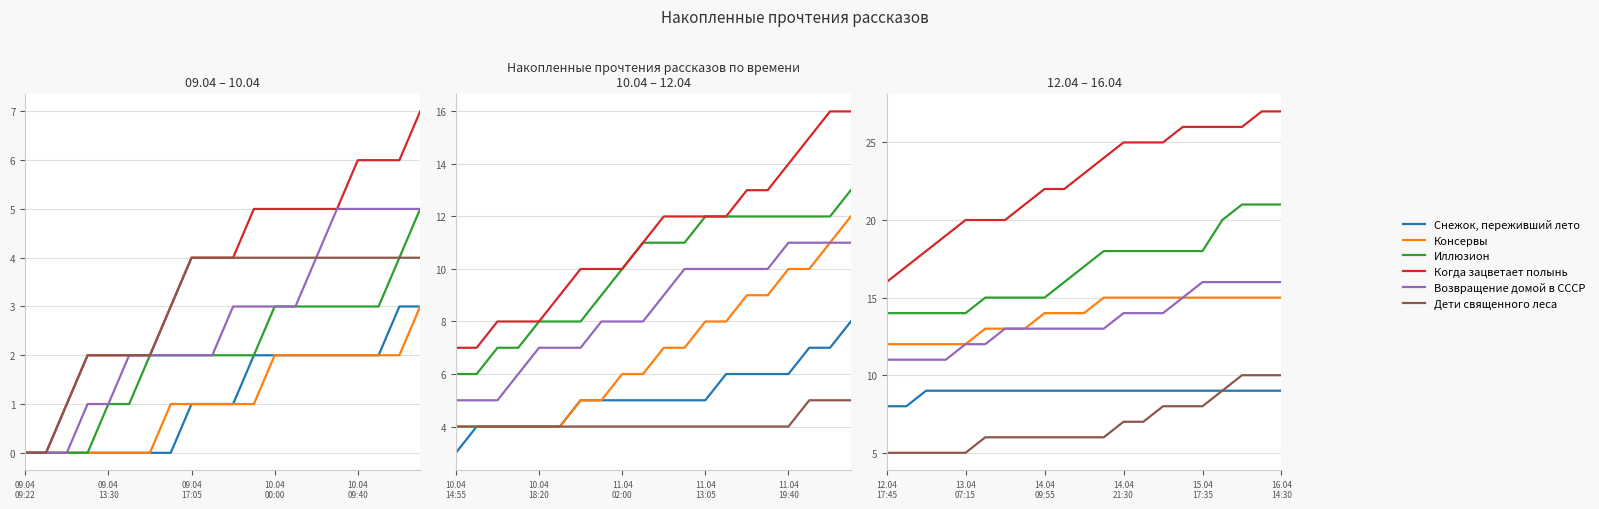

What is the highest value of the Возвращение домой в СССР series?

16